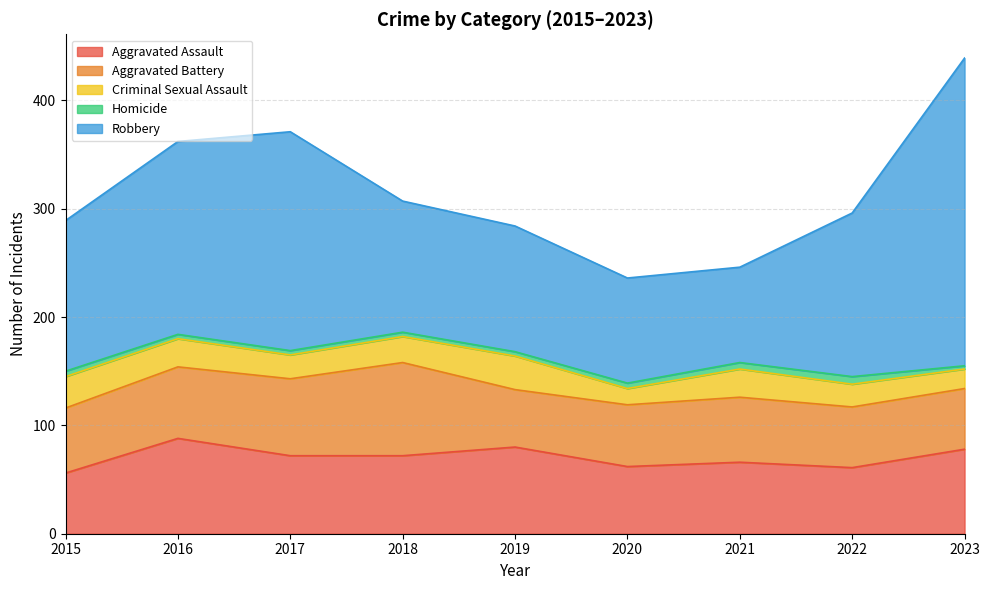

In Criminal Sexual Assault, how many points are higher than both neighbors (excluding endpoints)?

2